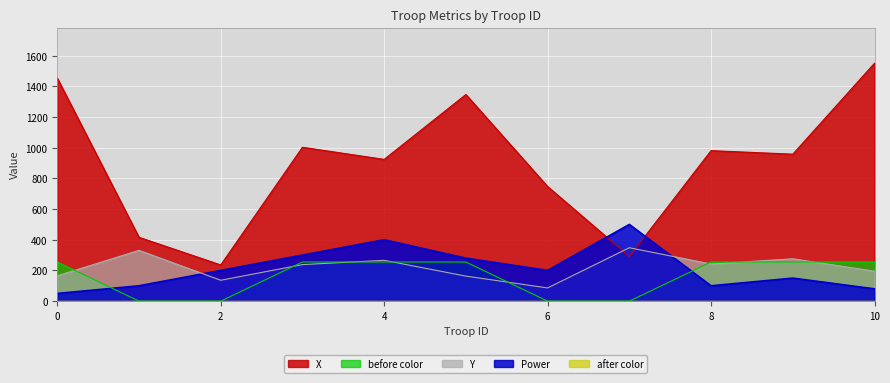

The Y series shows 242 at 8. True or false?

True